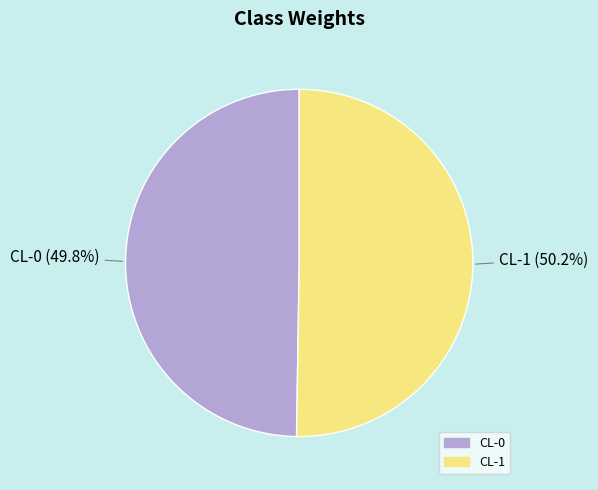

The CL-1 slice represents 50% of the pie. True or false?

True